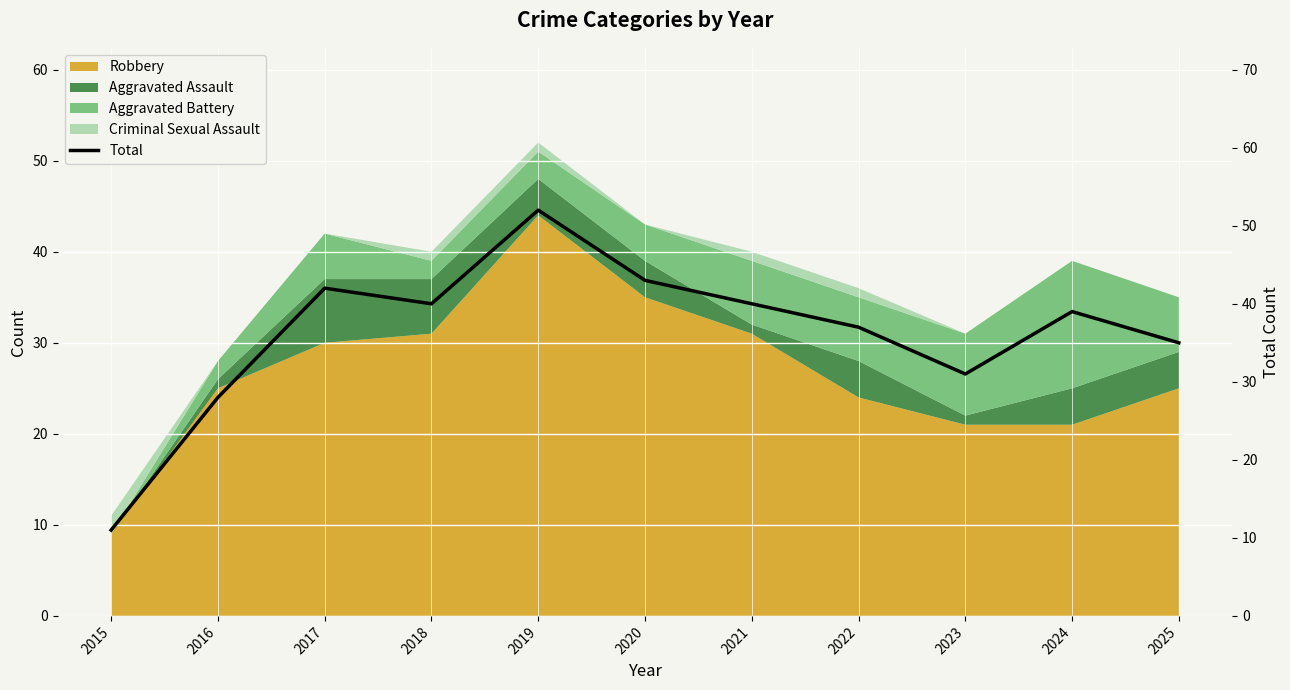

True or false: the data shows 11 at 2015.

True